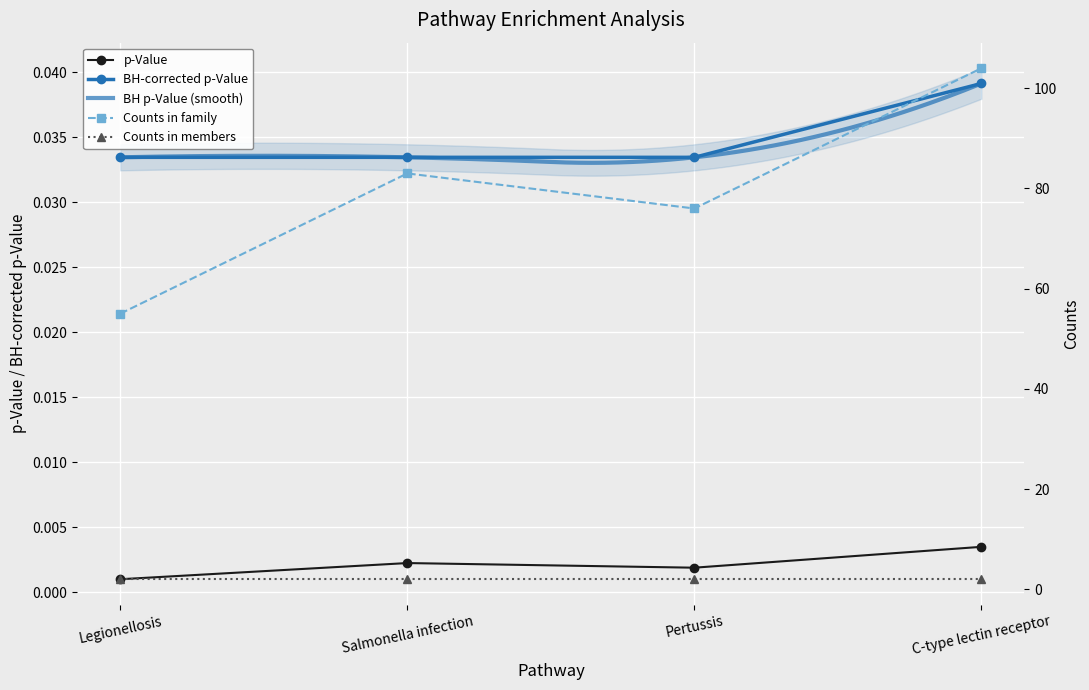

Which category has the highest value in the BH-corrected p-Value series?

C-type lectin receptor